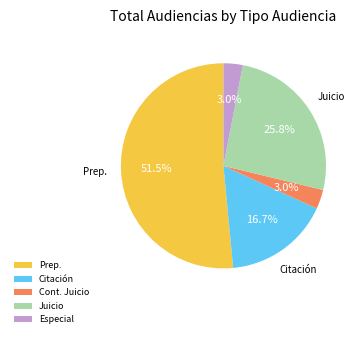

How much of the chart is everything except Especial?

97.0%